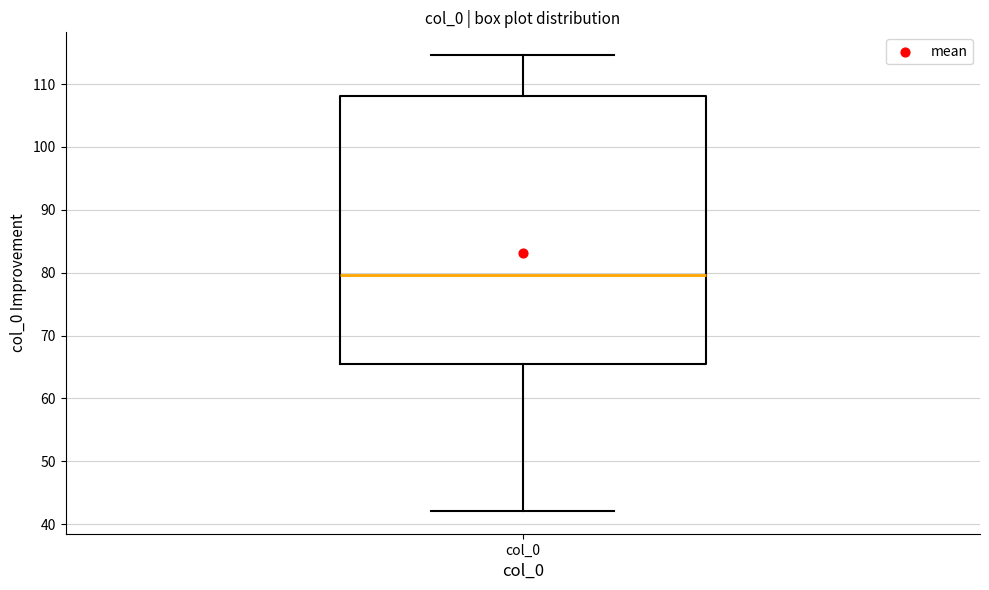

Transcribe this box plot: give where the median line is, the range the box spans, and where the two whiskers end, as read against the y-axis. The values are not printed on the chart, so give them approximately, as read against the axis.

median 80, box 66 to 108, whiskers 42 to 115